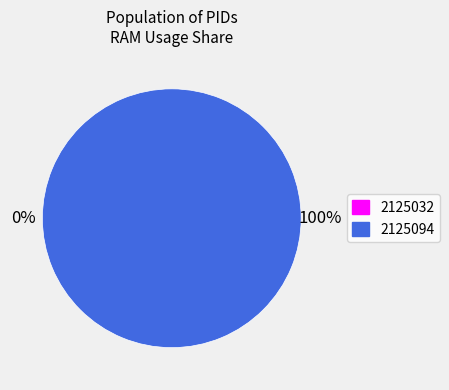

To the nearest percent, what is the difference between the largest and smallest slice percentages?

100%